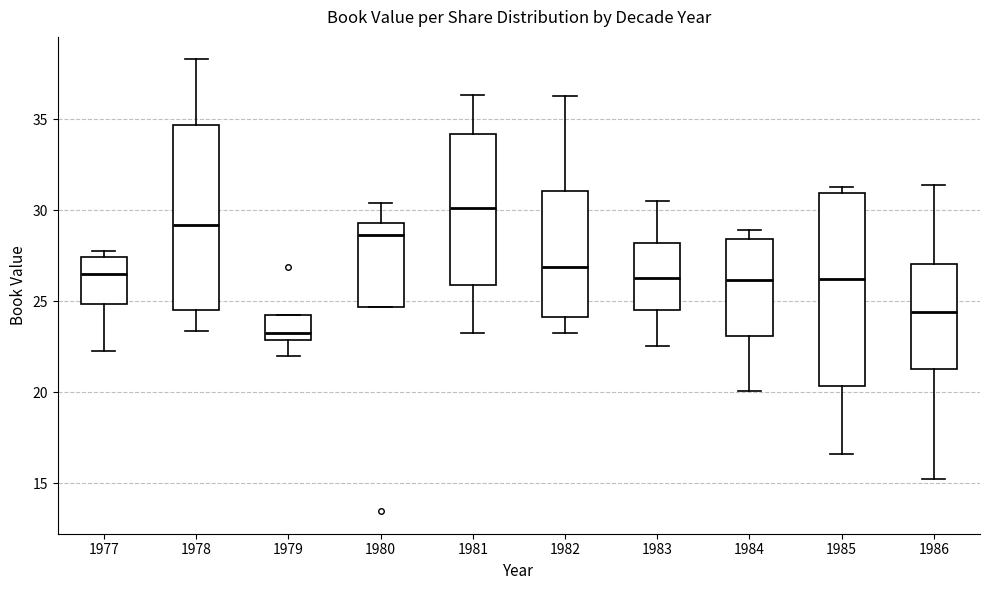

Reading left to right, read every box against the y-axis: the position of its median line, the range the box covers, and the ends of its whiskers. The values are not printed on the chart, so give them approximately, as read against the axis.

1977: median 26.5, box 25.0 to 27.5, whiskers 22.5 to 28.0
1978: median 29.0, box 24.5 to 34.5, whiskers 23.5 to 38.5
1979: median 23.5, box 23.0 to 24.5, whiskers 22.0 to 24.5
1980: median 28.5, box 24.5 to 29.5, whiskers 24.5 to 30.5
1981: median 30.0, box 26.0 to 34.0, whiskers 23.0 to 36.5
1982: median 27.0, box 24.0 to 31.0, whiskers 23.0 to 36.5
1983: median 26.5, box 24.5 to 28.0, whiskers 22.5 to 30.5
1984: median 26.0, box 23.0 to 28.5, whiskers 20.0 to 29.0
1985: median 26.0, box 20.5 to 31.0, whiskers 16.5 to 31.5
1986: median 24.5, box 21.5 to 27.0, whiskers 15.5 to 31.5